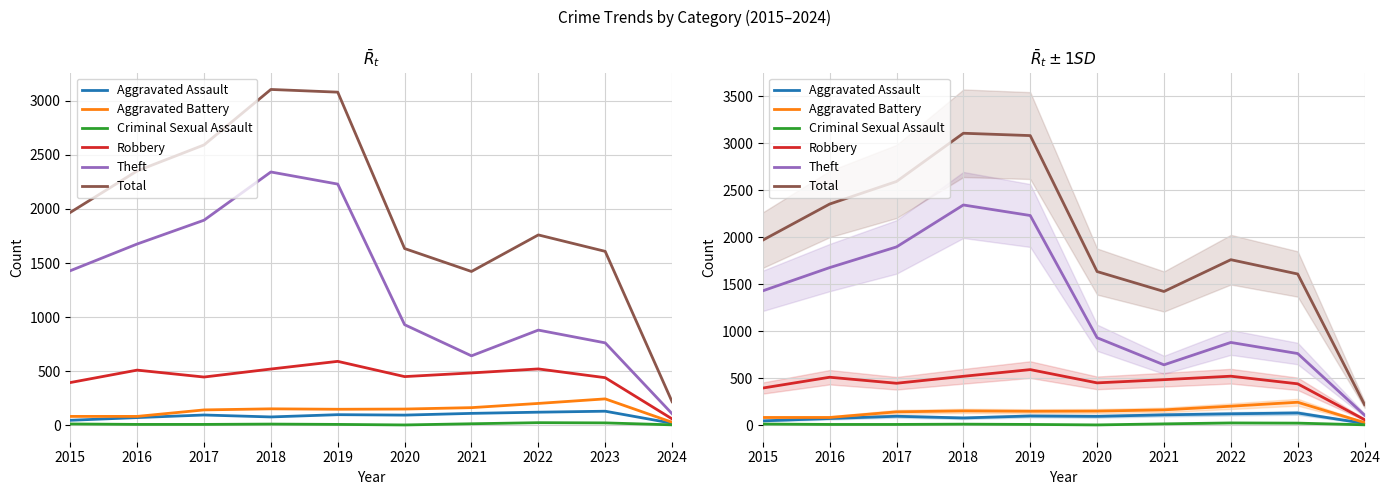

How many data points in Aggravated Battery are less than 150?

5